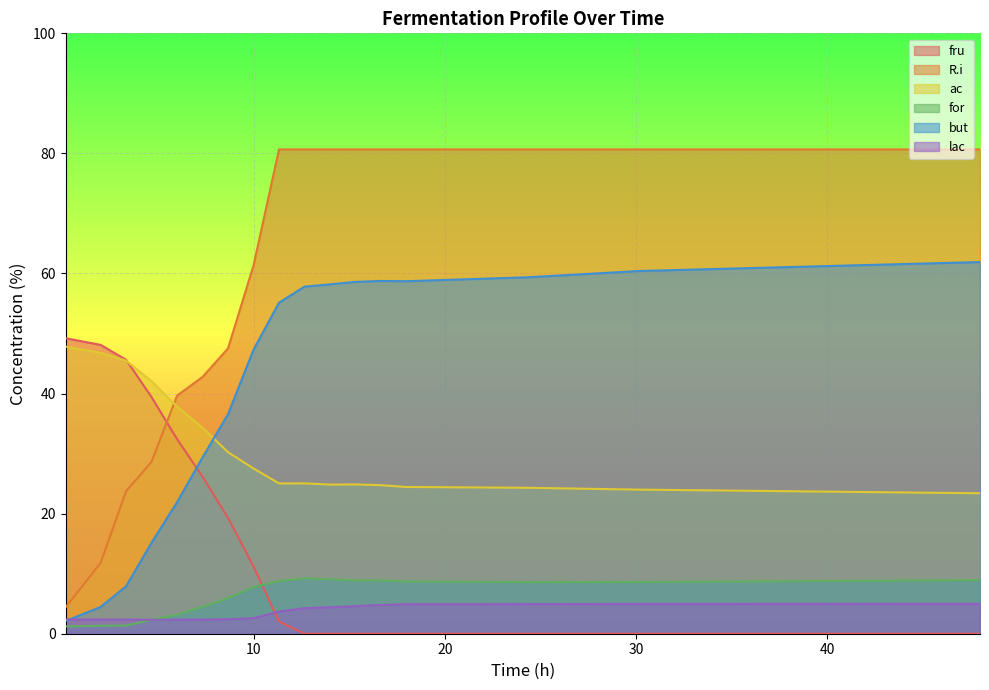

Which series has the largest total across all categories?

R.i